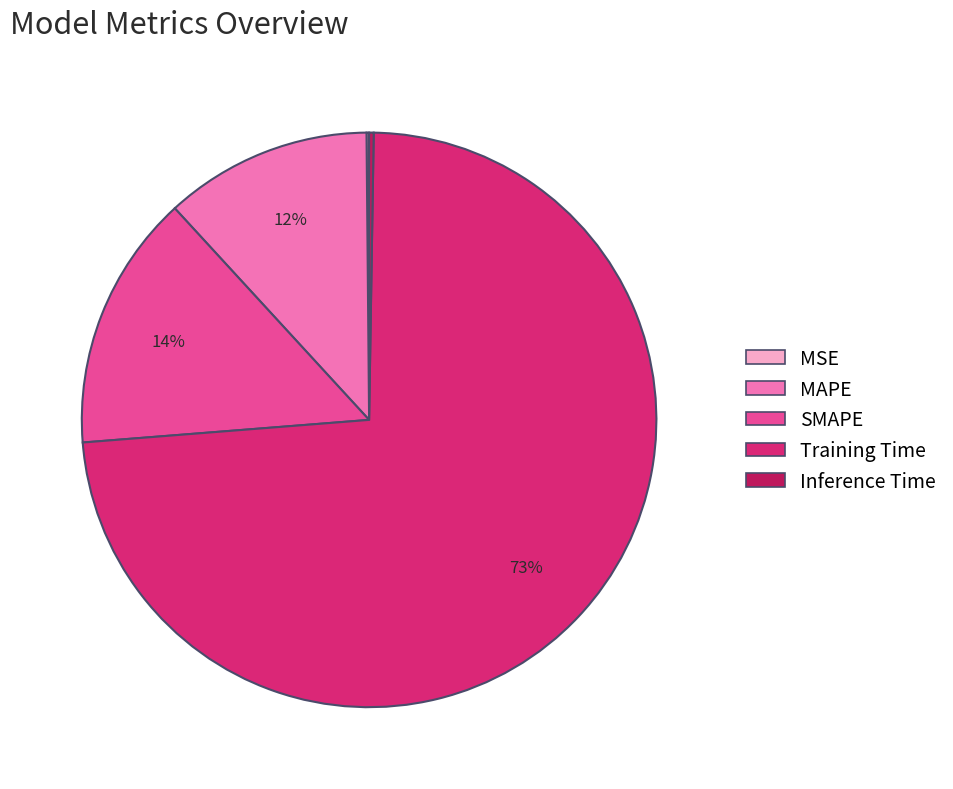

To the nearest percent, what is the average slice percentage?

20%